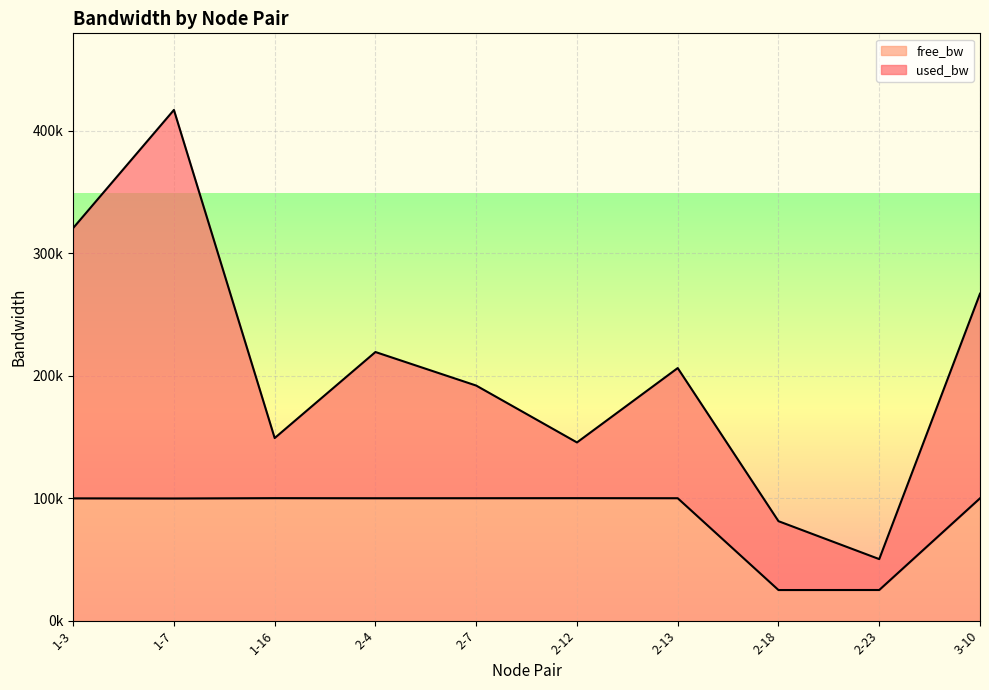

What are all the series names shown in the legend?

free_bw, used_bw